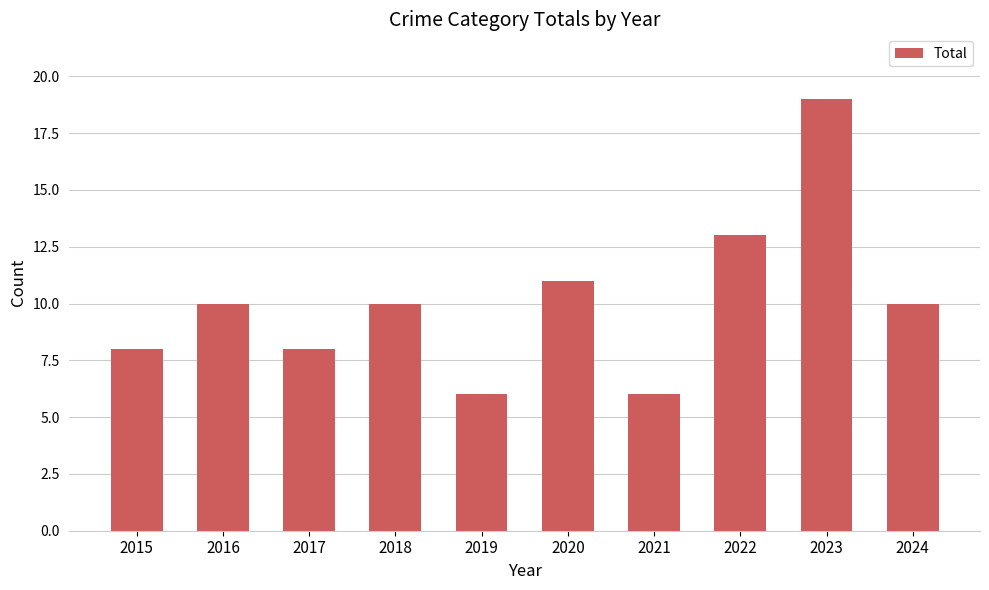

Between 2017 and 2023, which is larger?

2023